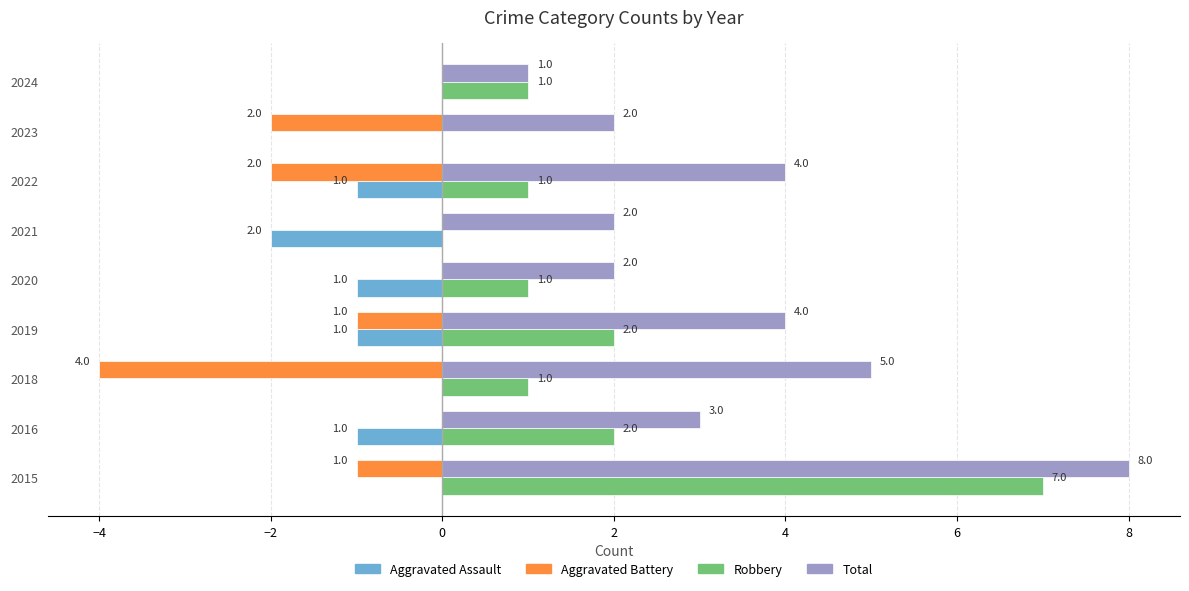

What is the highest value of the Total series?

8